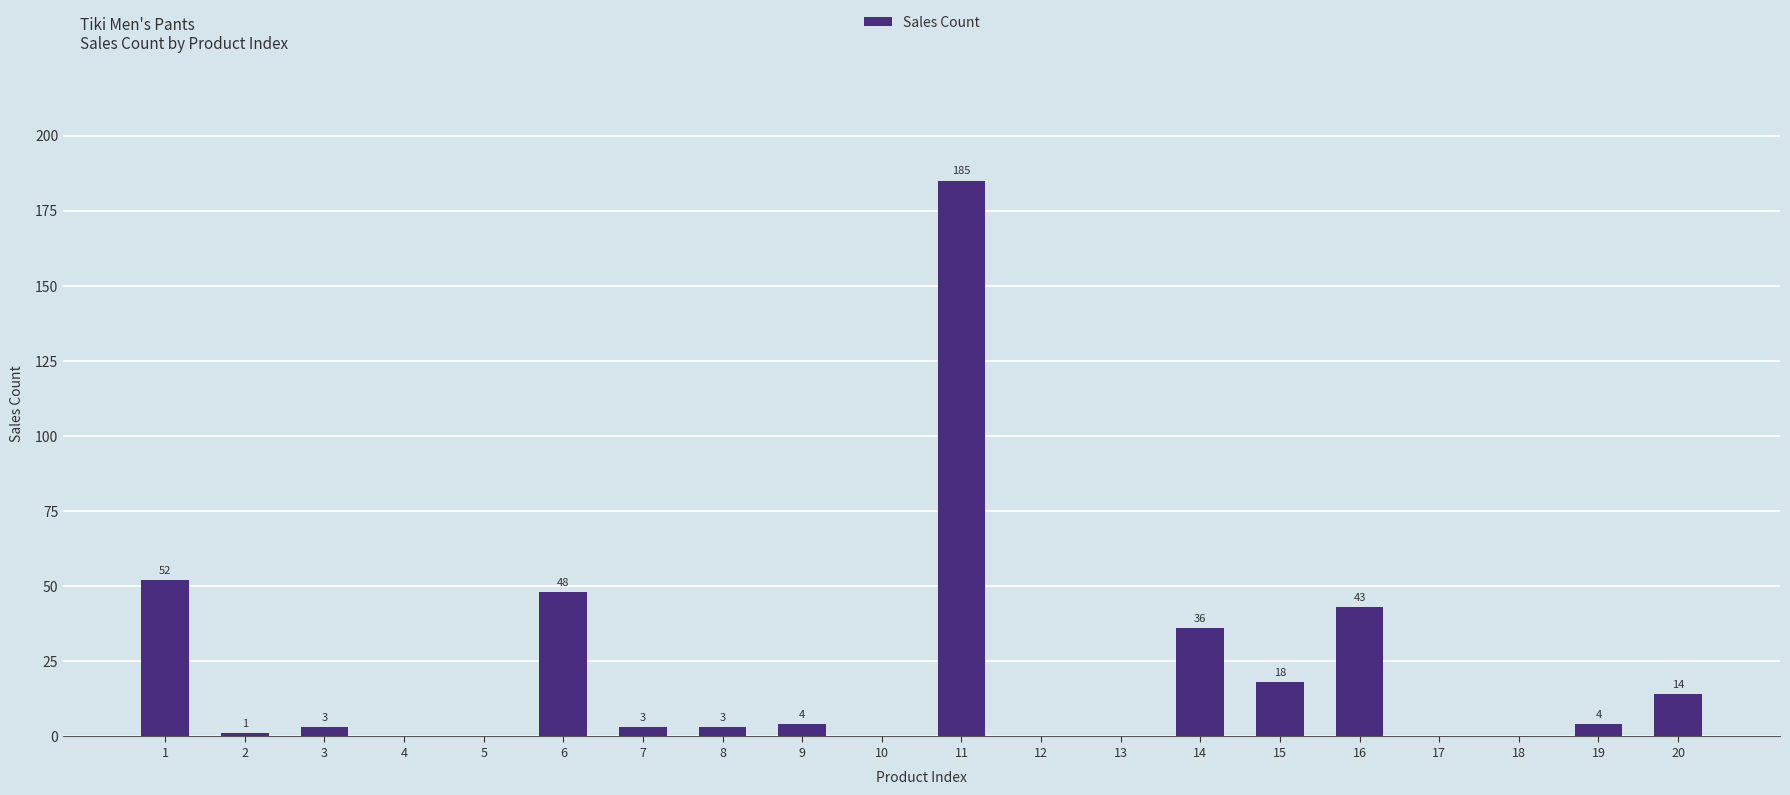

Which has a higher value, 7 or 10?

7